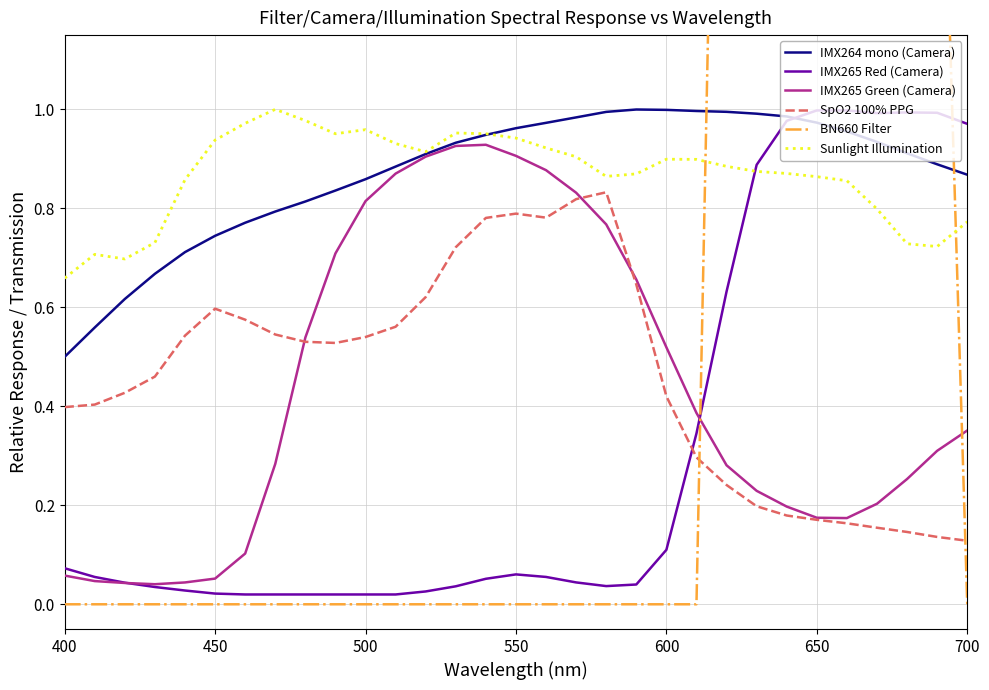

True or false: Sunlight Illumination has a value of 1.5 at 500.

False